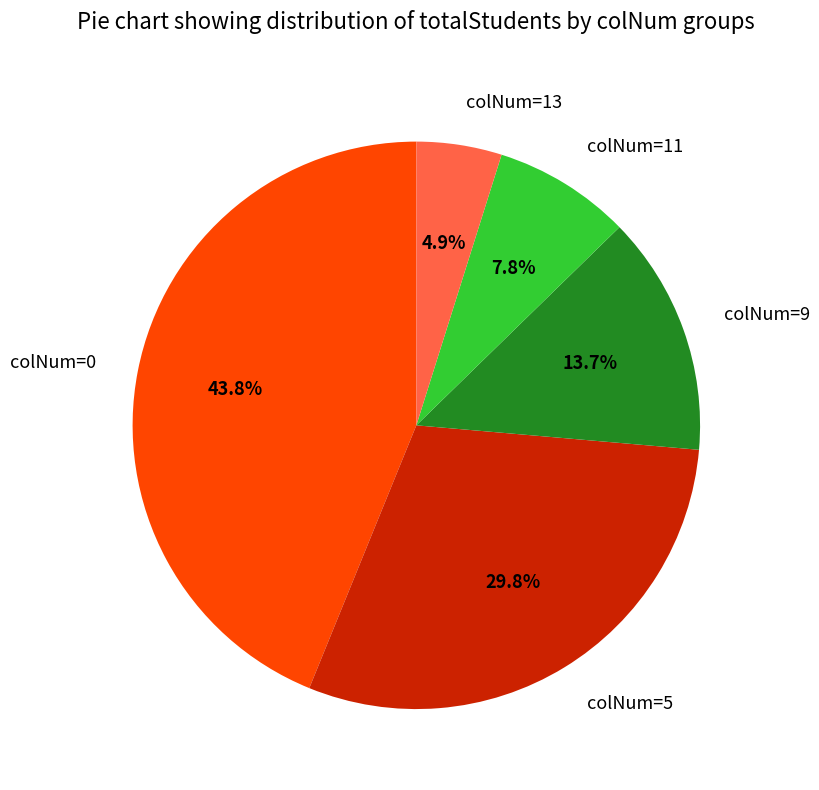

Does colNum=0 account for over 50% of the chart?

No